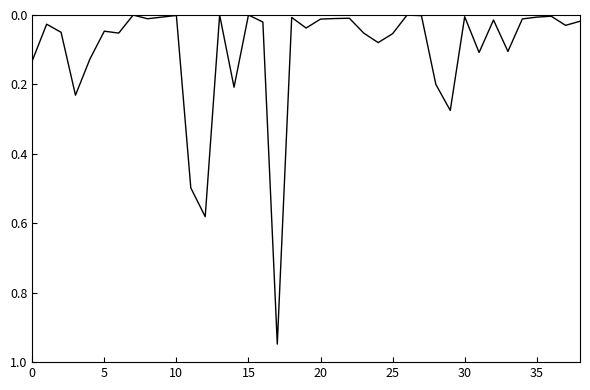

How many lines are shown in the chart?

1